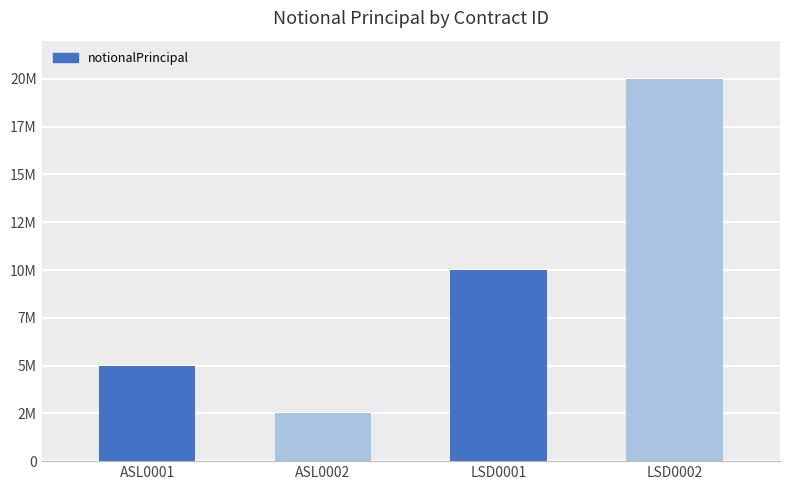

Between ASL0001 and ASL0002, which is larger?

ASL0001